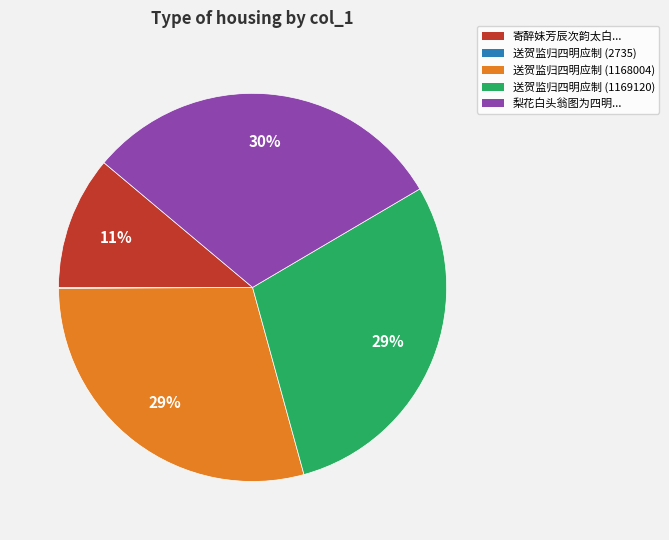

To the nearest percent, what is the difference between the largest and smallest slice percentages?

30%